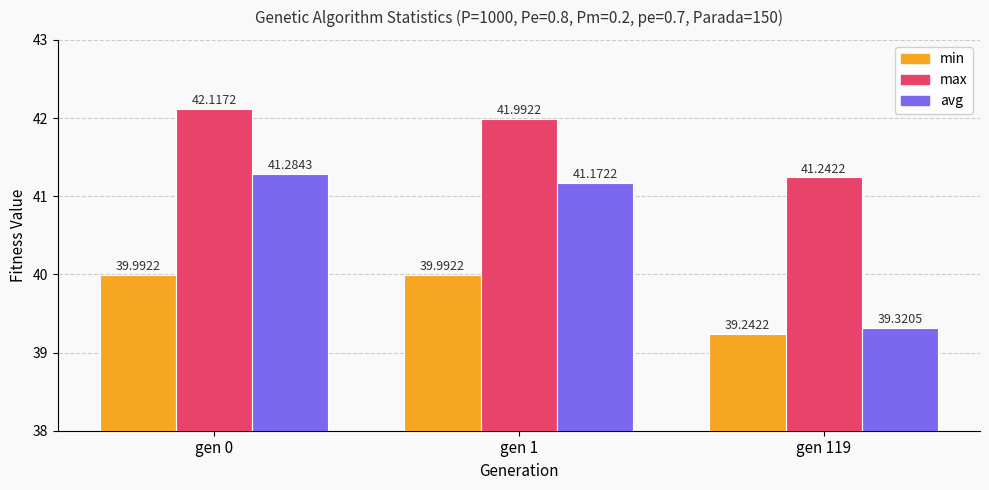

How many data points does each series have?

3